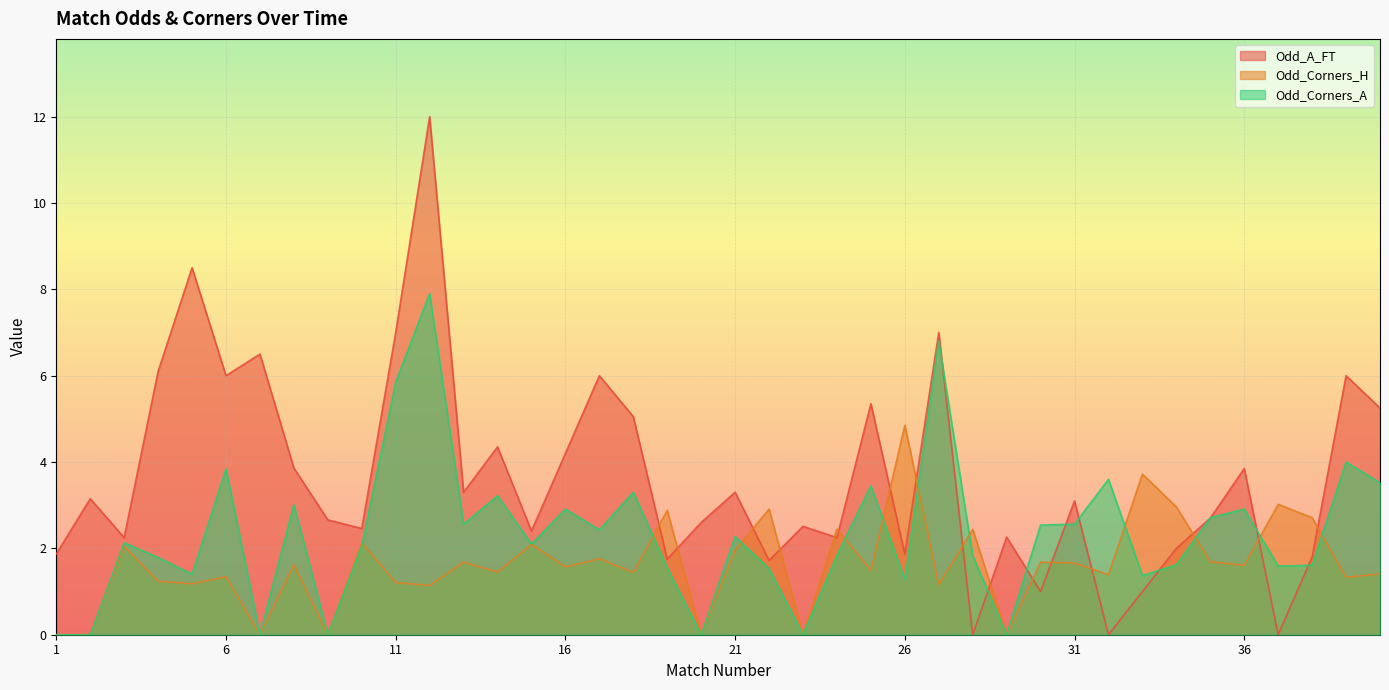

Where does the Odd_Corners_H series first go above 1?

3